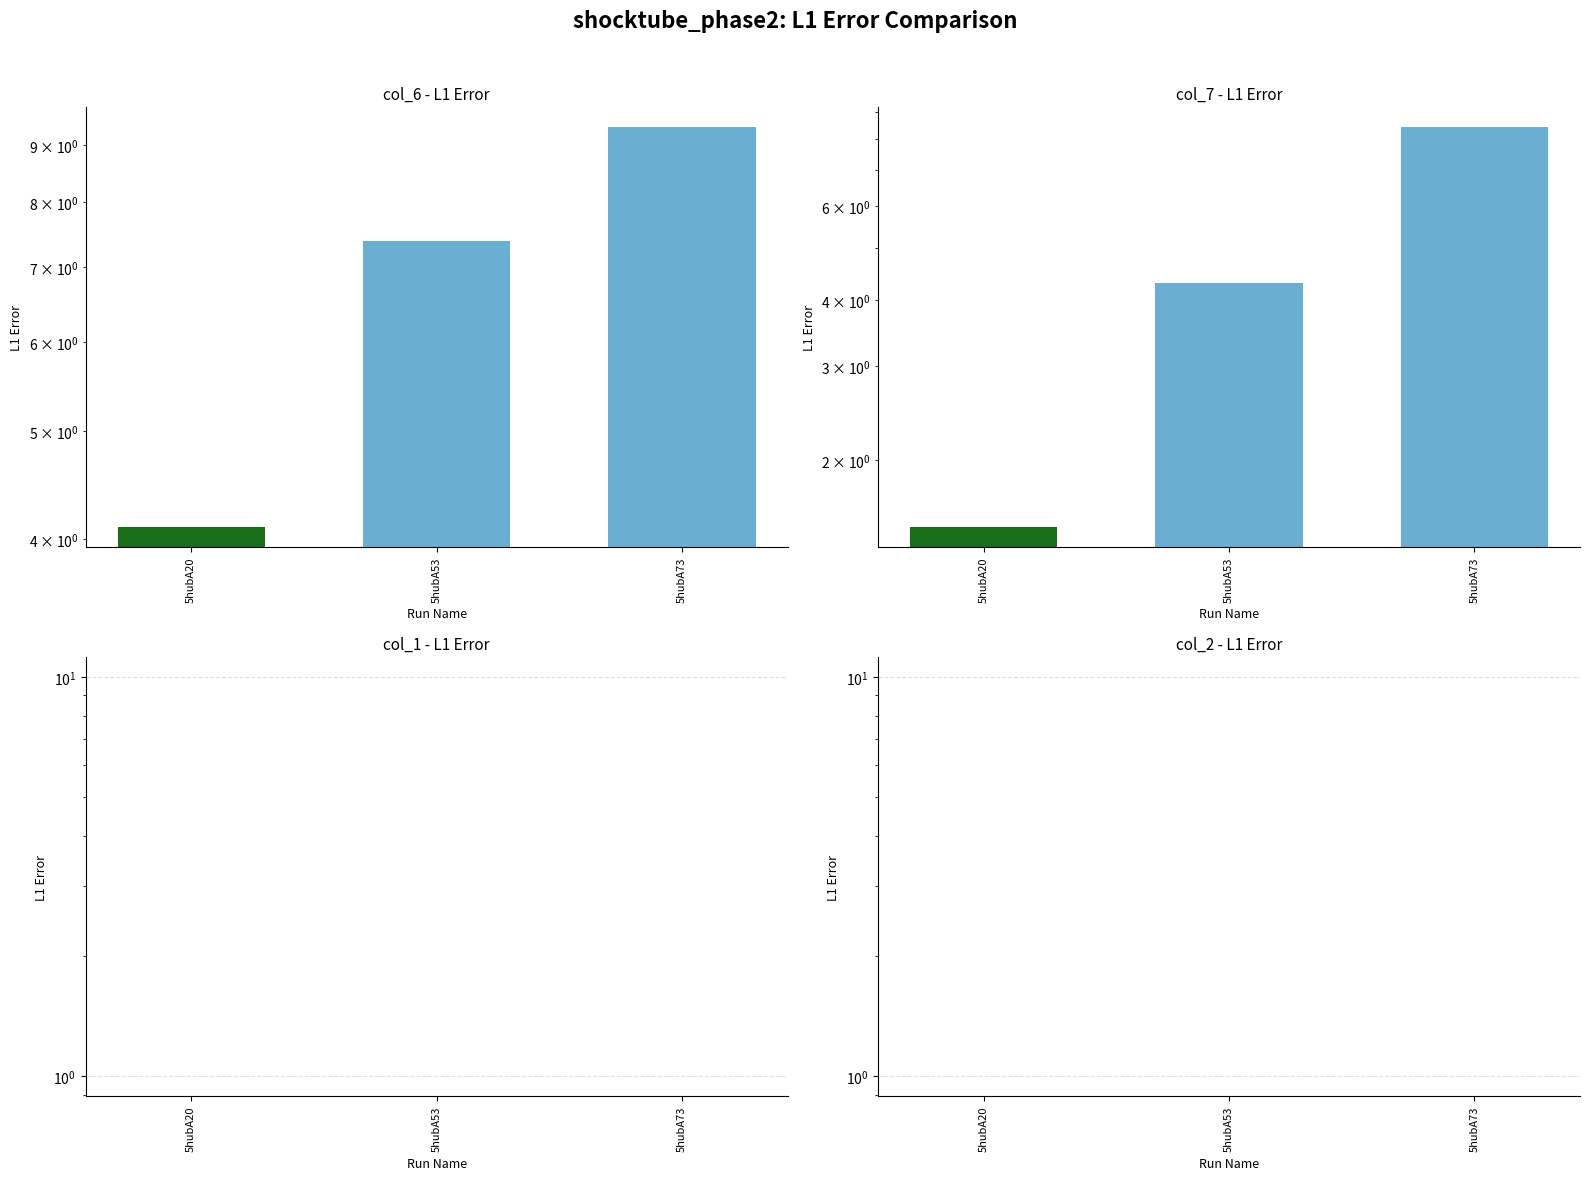

The value of col_1 at 5hubA53 is 0.0. True or false?

True